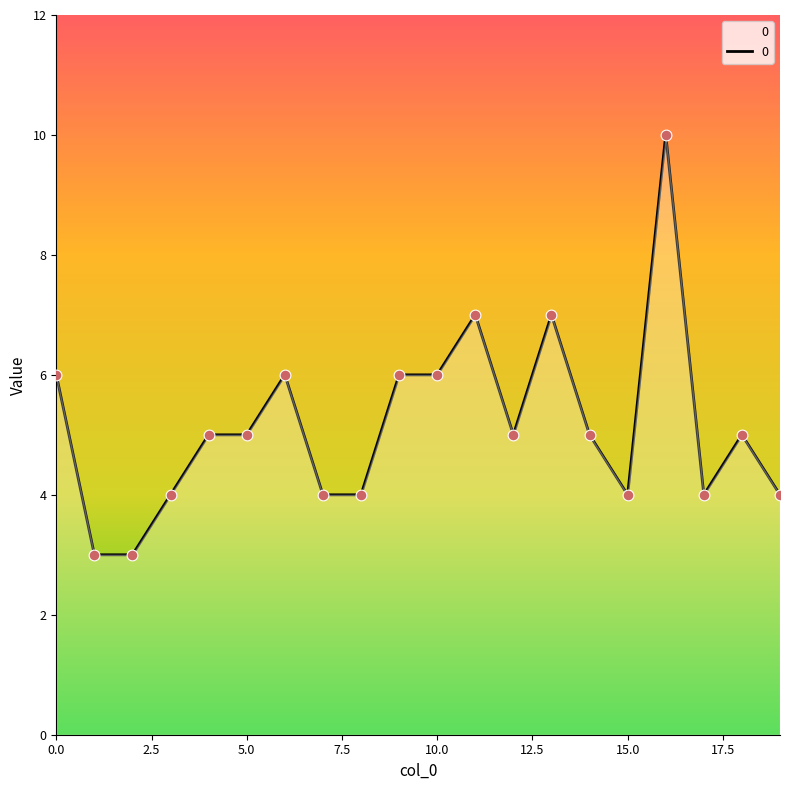

What is the maximum value shown in the chart?

10